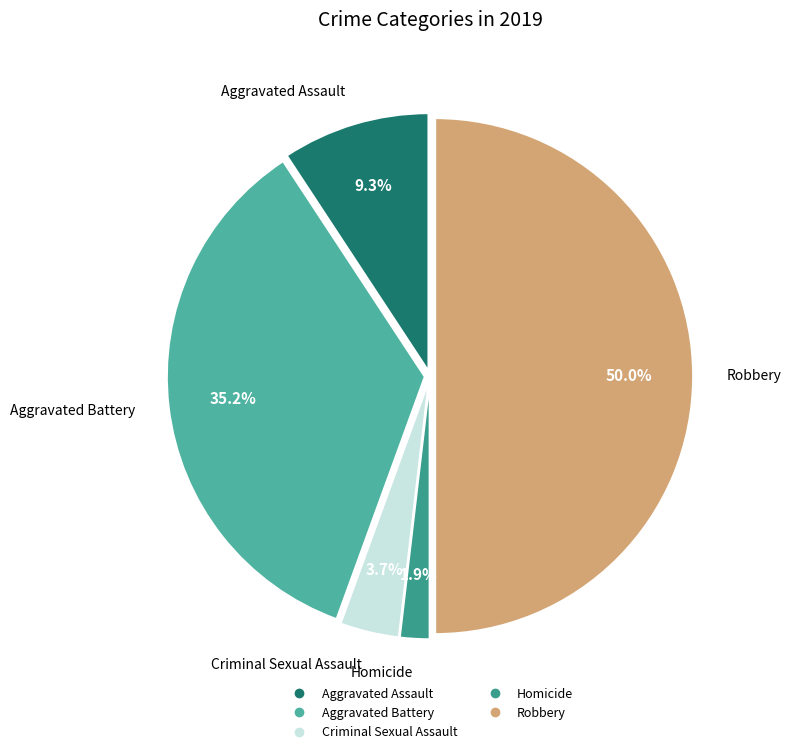

To the nearest percent, what percentage of the pie is Robbery?

50%